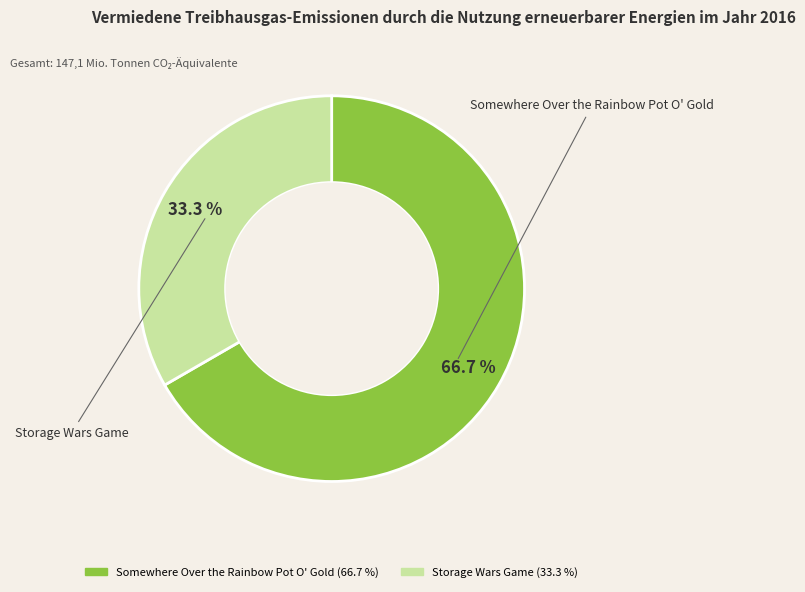

Count the number of slices in the pie.

2